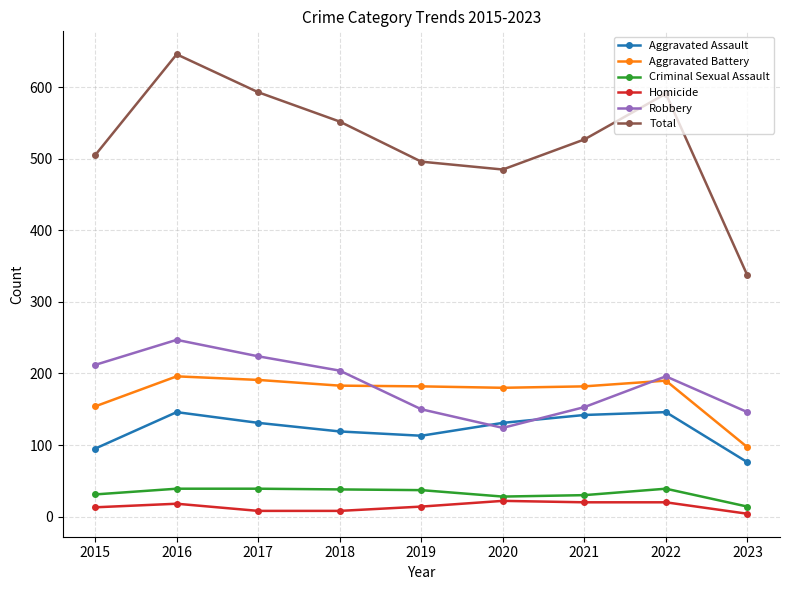

True or false: Total and Criminal Sexual Assault intersect in this chart.

False